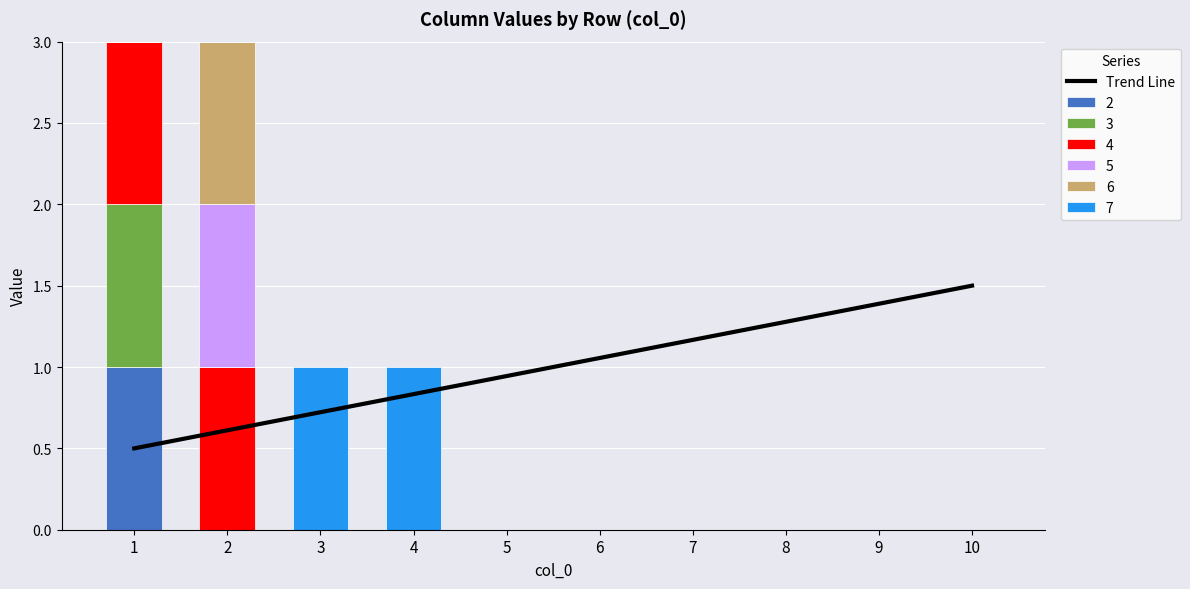

Is it true that the value at 2 is 0.2?

False